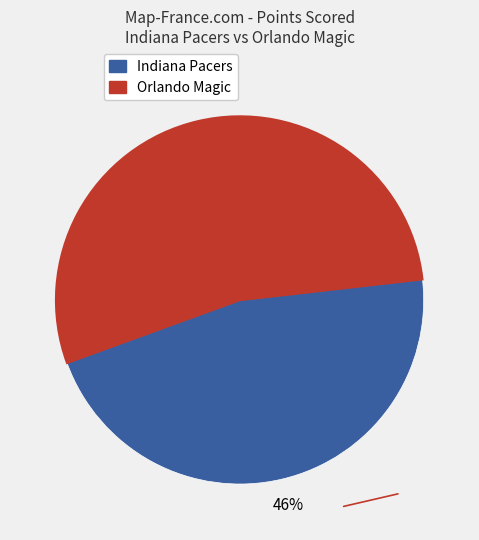

Is there a majority slice in this chart?

Yes